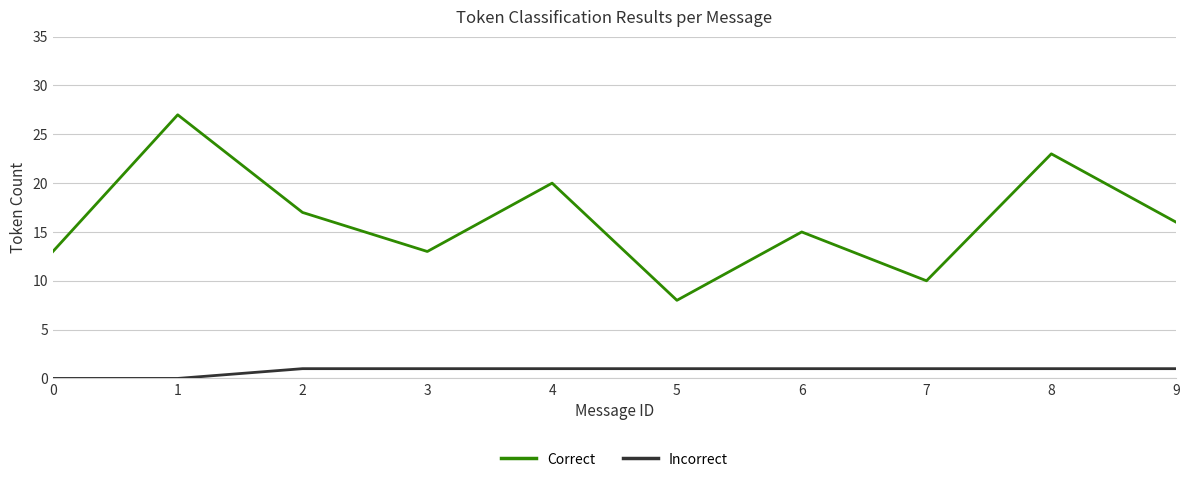

The Incorrect series shows 1 at 8. True or false?

True